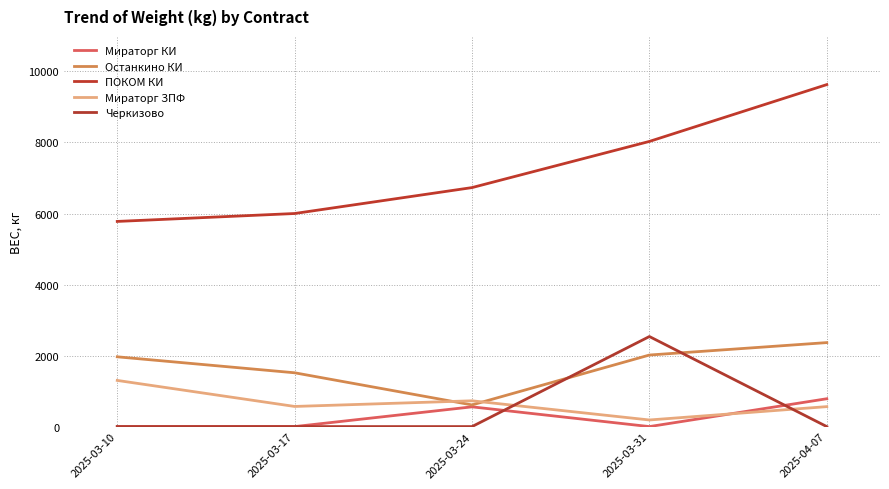

At how many categories does at least one series exceed 3343?

5